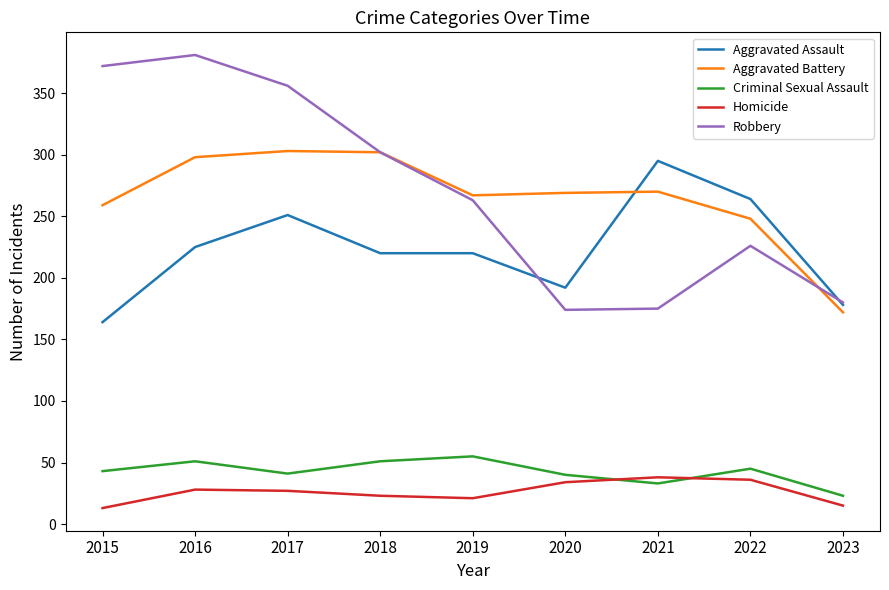

Which series has the widest spread of values?

Robbery